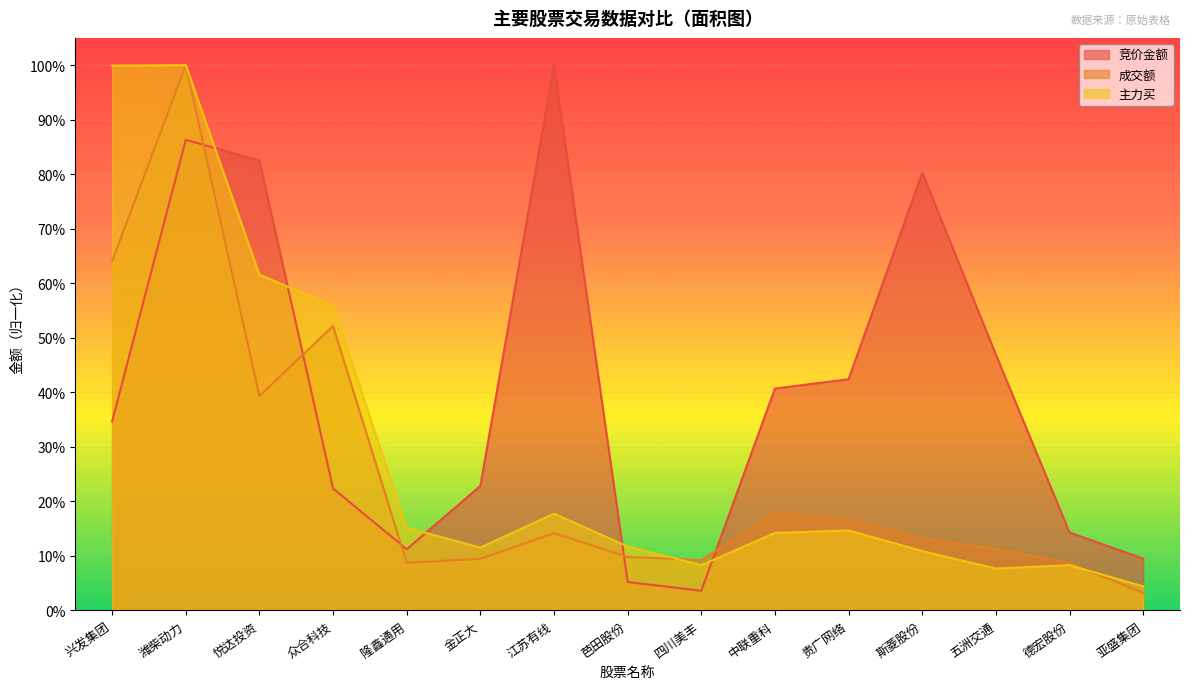

Between 隆鑫通用 and 芭田股份, which series saw the biggest shift?

竞价金额